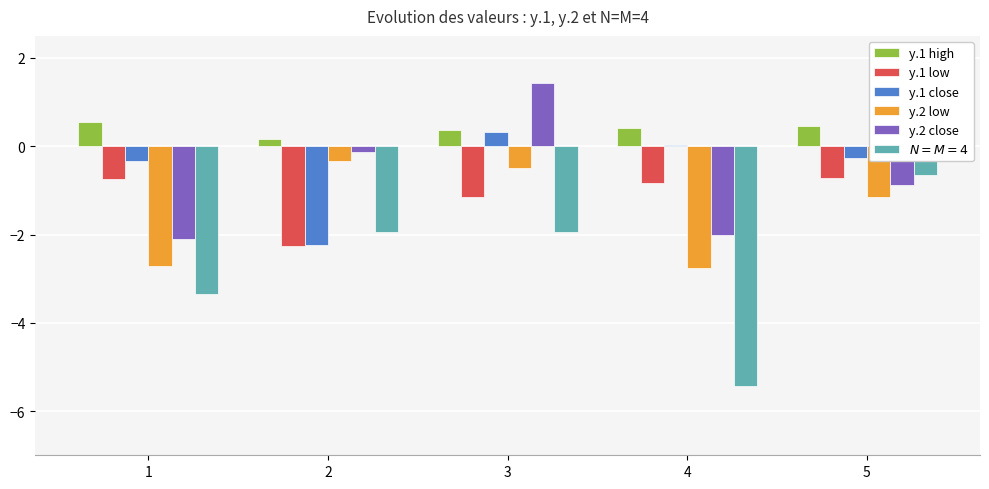

How many series are shown in this chart?

6